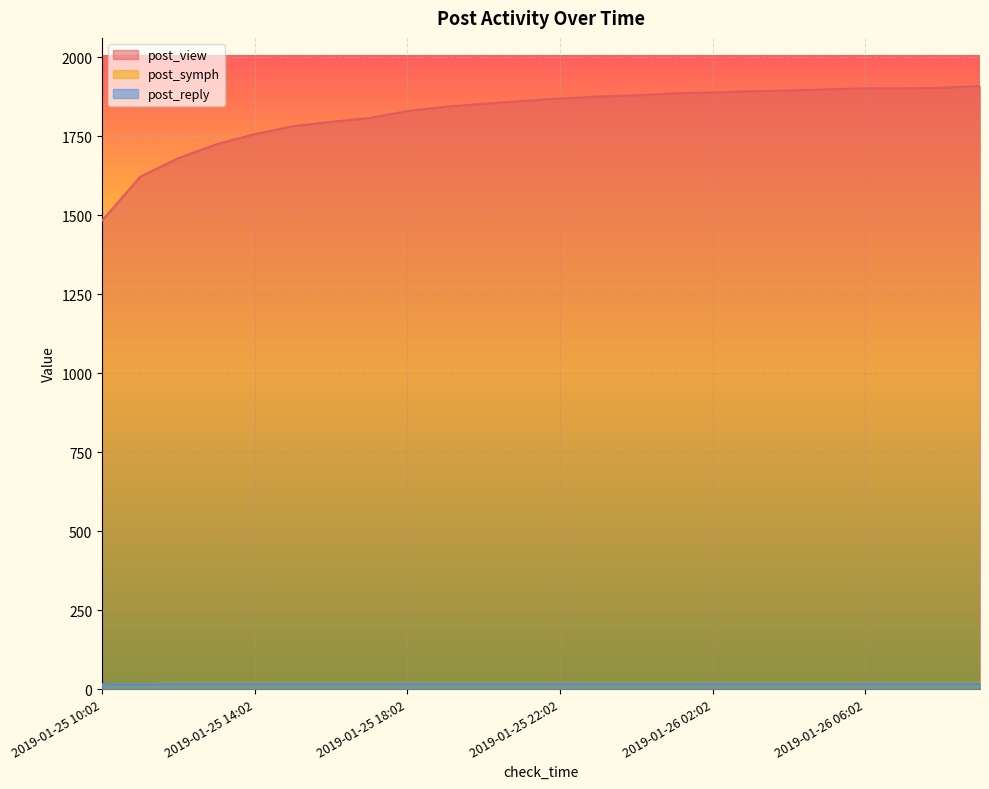

How many lines are shown in the chart?

3